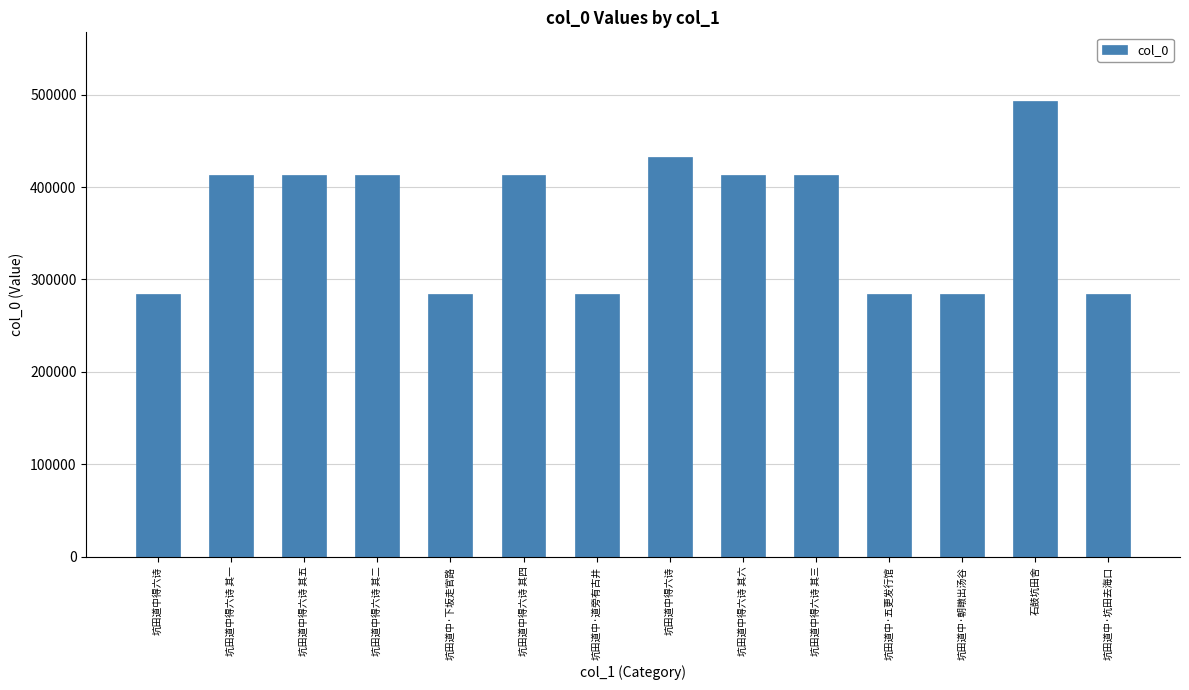

Is it true that the value at 坑田道中得六诗 is 432925?

True